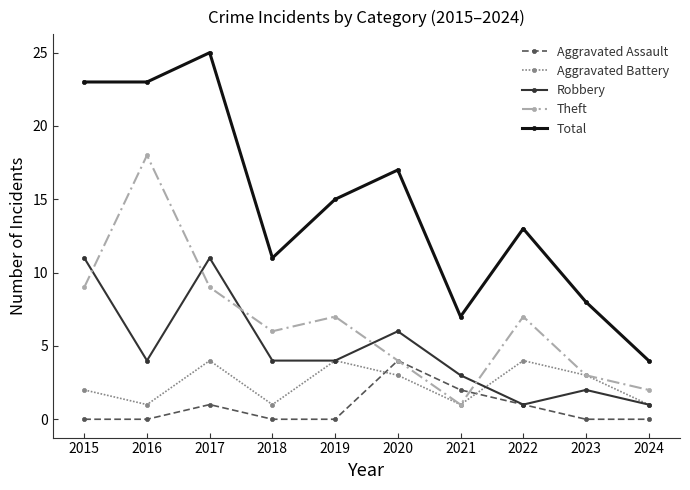

Reading left to right, extract all data points from this chart.

Aggravated Assault: 0	0	1	0	0	4	2	1	0	0
Aggravated Battery: 2	1	4	1	4	3	1	4	3	1
Robbery: 11	4	11	4	4	6	3	1	2	1
Theft: 9	18	9	6	7	4	1	7	3	2
Total: 23	23	25	11	15	17	7	13	8	4